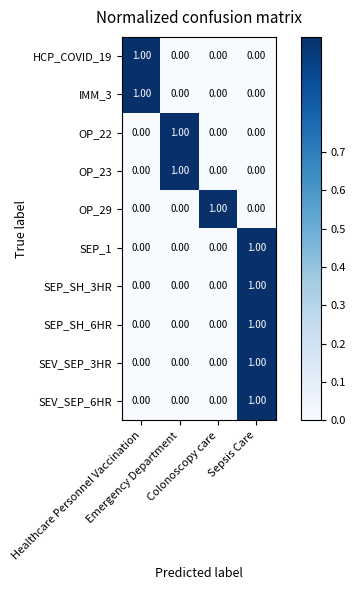

At how many categories does at least one series exceed 0?

4